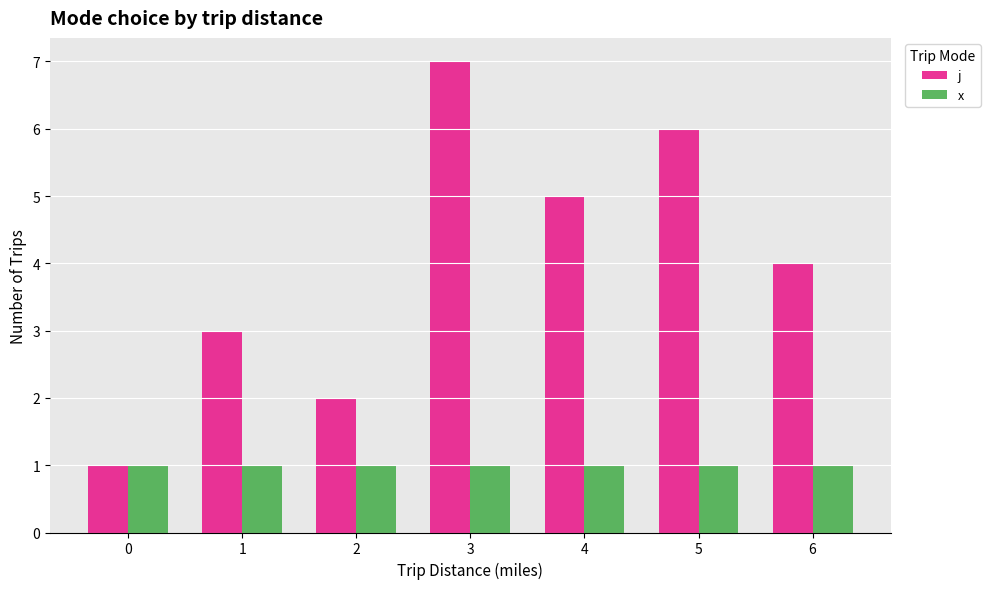

Where is j nearest to the value 4?

6